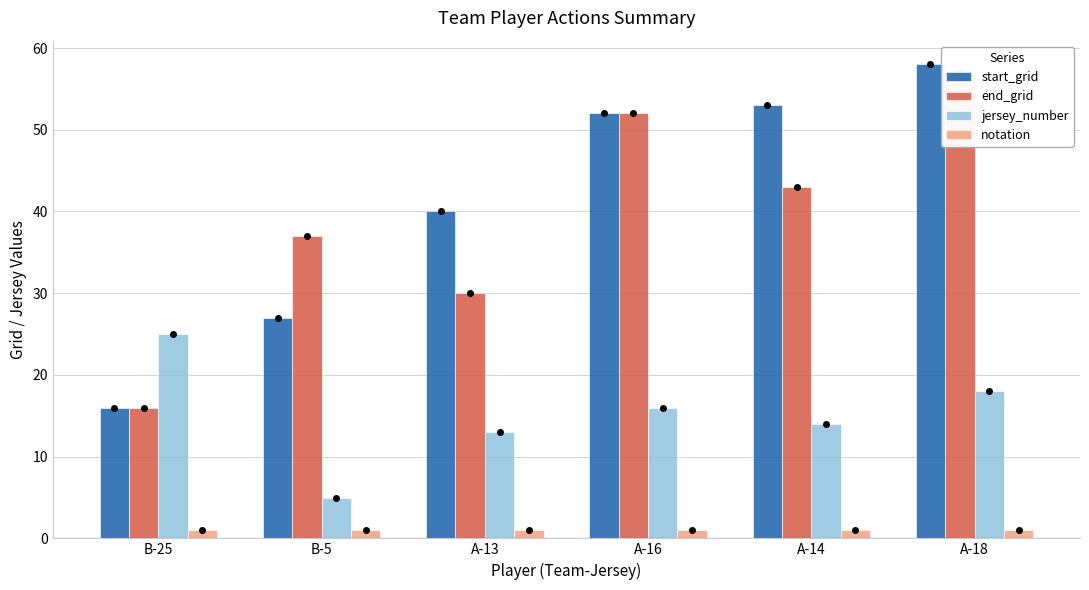

What is the average value of the jersey_number series?

15